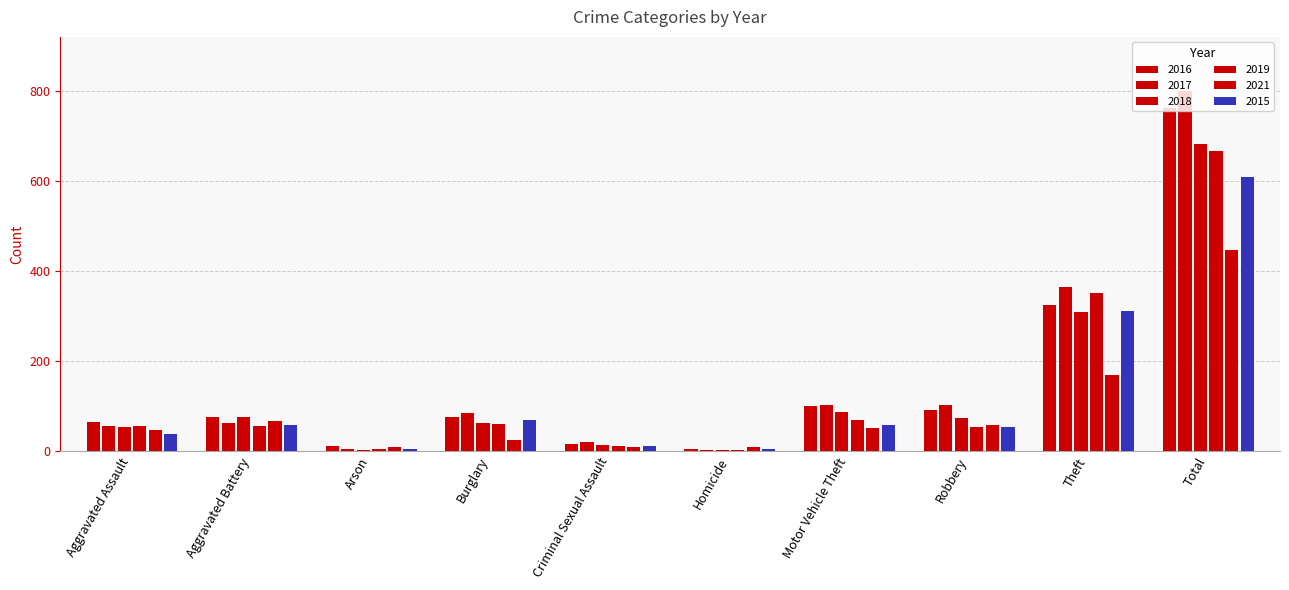

How many bars are there in each group?

6